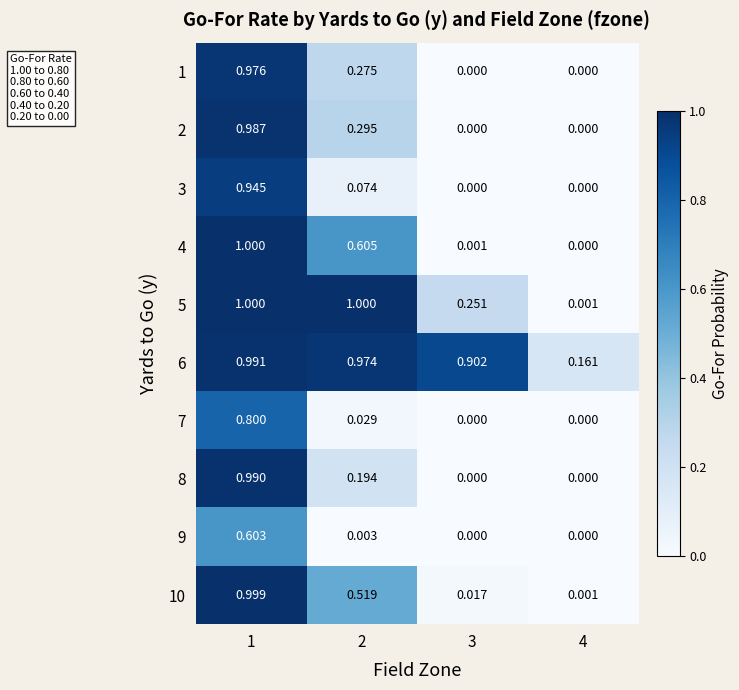

How many data points does each series have?

4